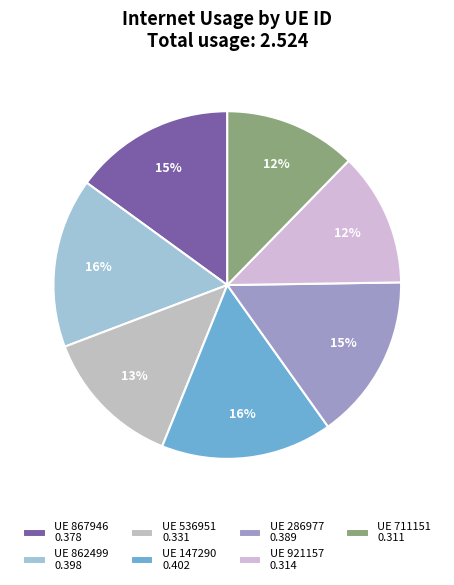

How many segments does this pie chart have?

7